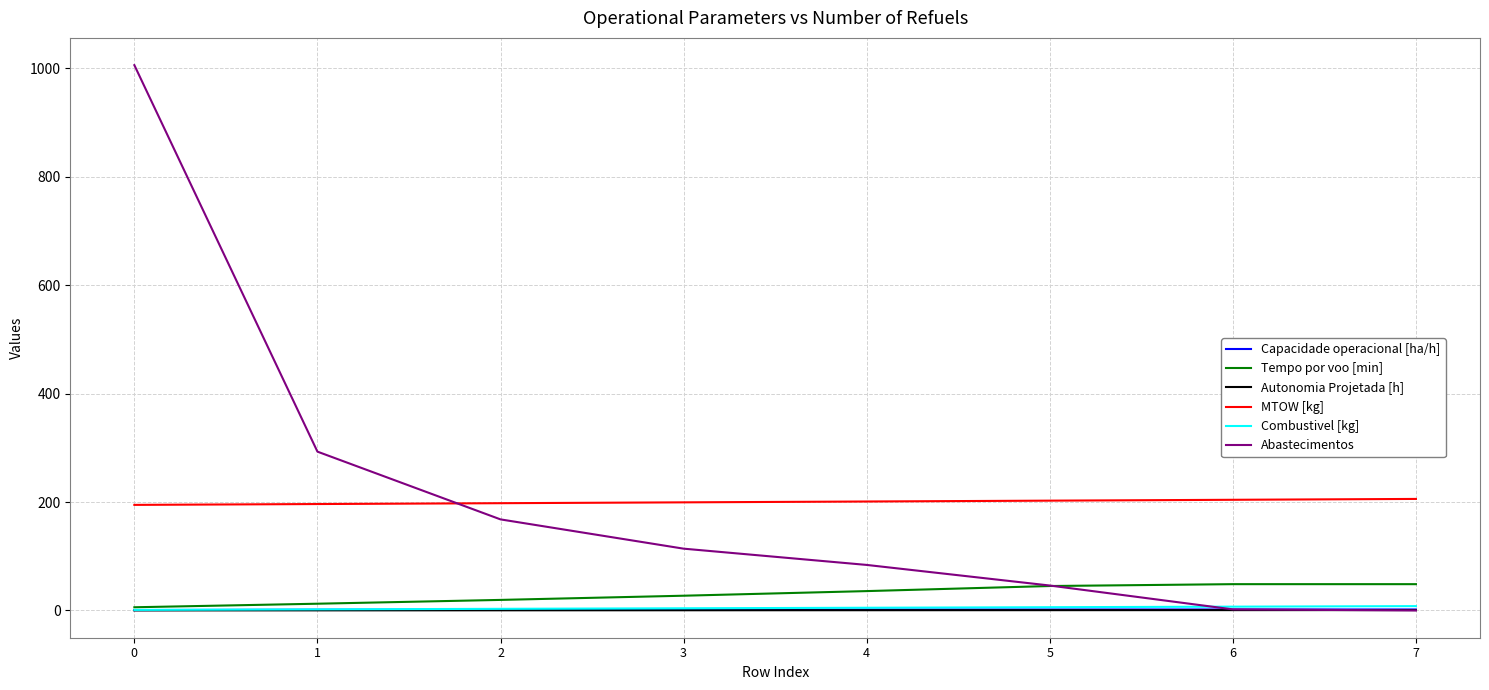

What are all the series names shown in the legend?

Capacidade operacional [ha/h], Tempo por voo [min], Autonomia Projetada [h], MTOW [kg], Combustivel [kg], Abastecimentos